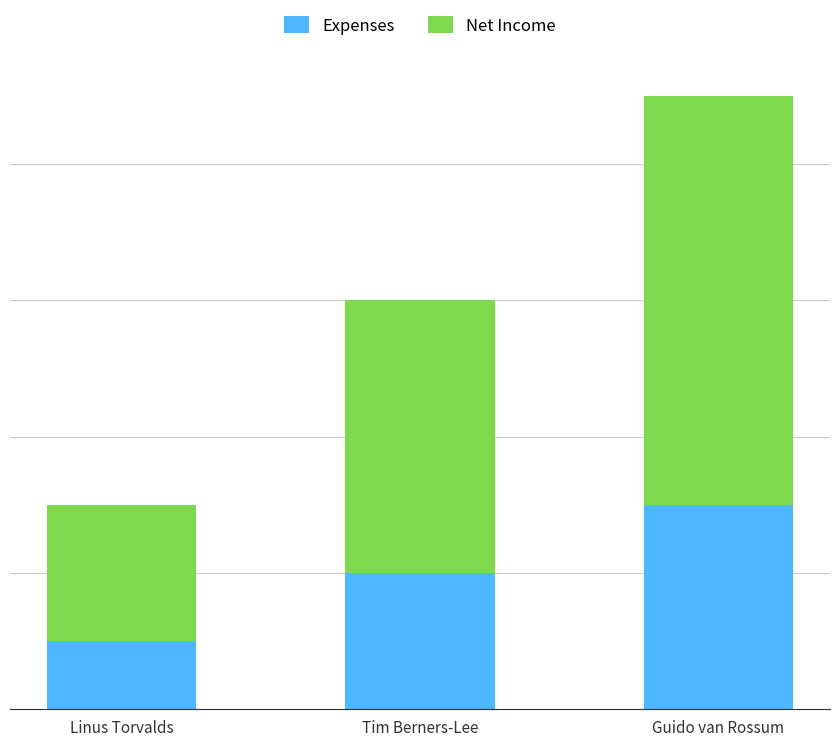

Does the chart contain stacked bars?

Yes